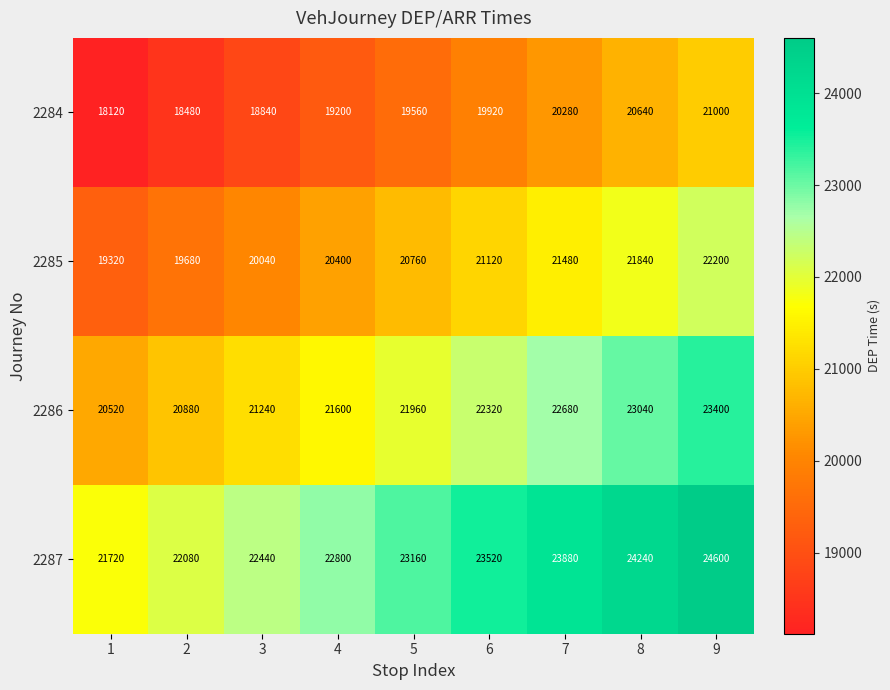

What is the total value across all series at 5?

85440